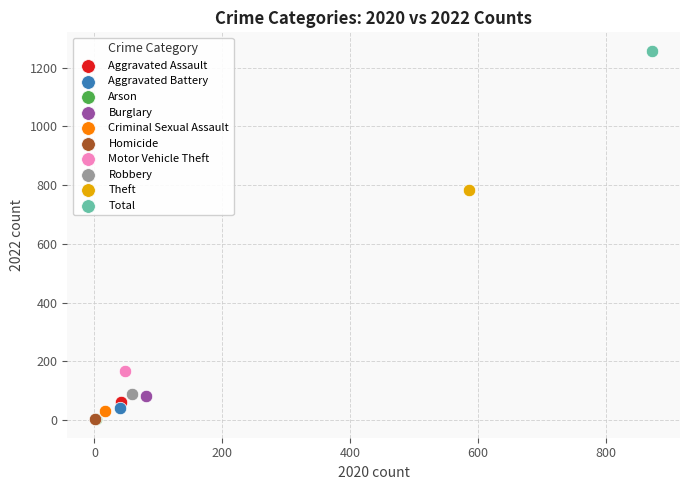

What are all the series names shown in the legend?

Aggravated Assault, Aggravated Battery, Arson, Burglary, Criminal Sexual Assault, Homicide, Motor Vehicle Theft, Robbery, Theft, Total